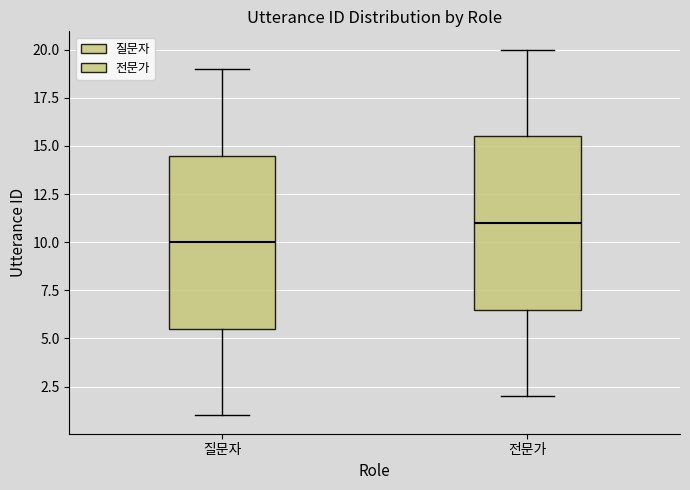

Reading left to right, read every box against the y-axis: the position of its median line, the range the box covers, and the ends of its whiskers. The values are not printed on the chart, so give them approximately, as read against the axis.

질문자: median 10.0, box 5.5 to 14.5, whiskers 1.0 to 19.0
전문가: median 11.0, box 6.5 to 15.5, whiskers 2.0 to 20.0